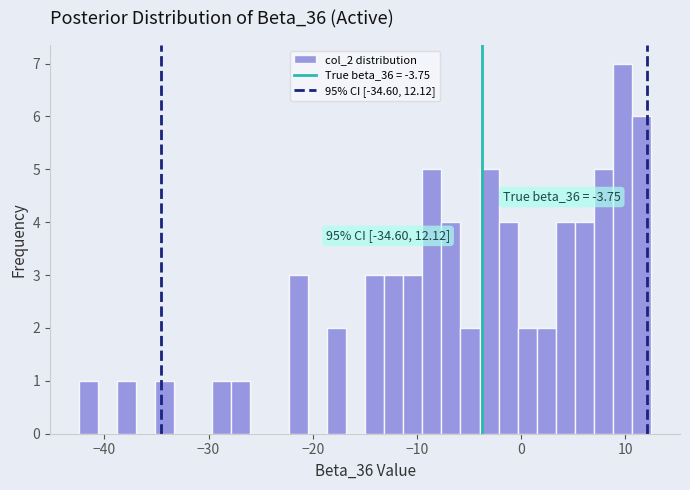

Read against the x-axis, roughly where is the centre of the tallest bar?

10